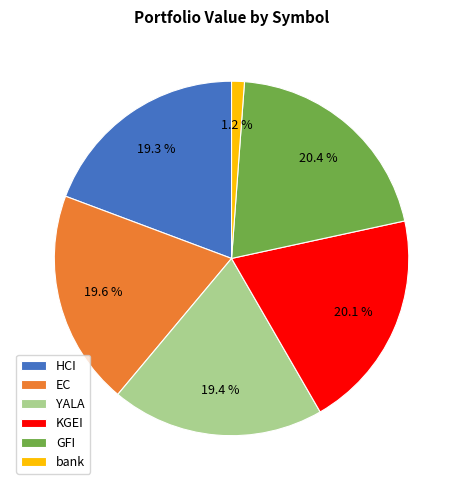

To the nearest percent, what is the difference between the largest and smallest slice percentages?

19%